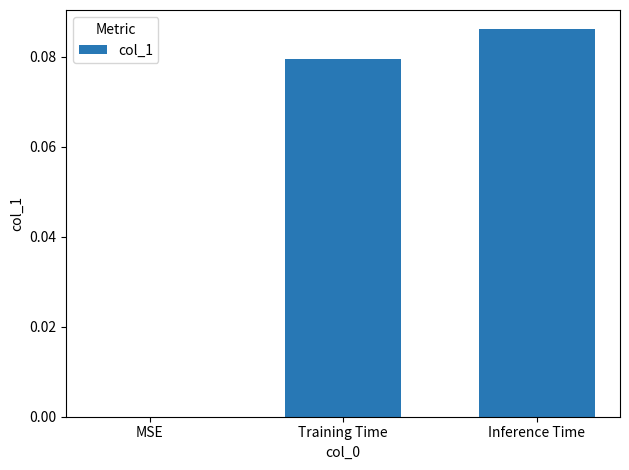

At which category does the chart reach its peak across all series?

Inference Time